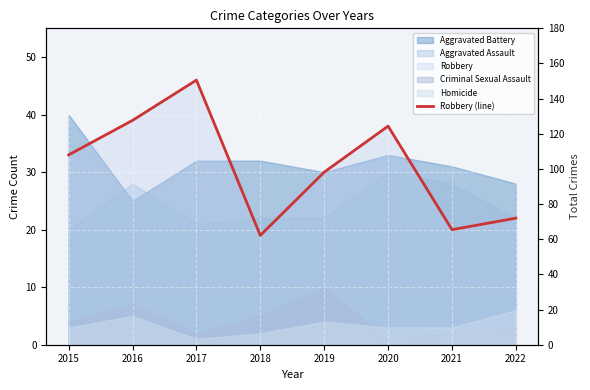

How many points are lower than both their immediate neighbors (excluding endpoints)?

2